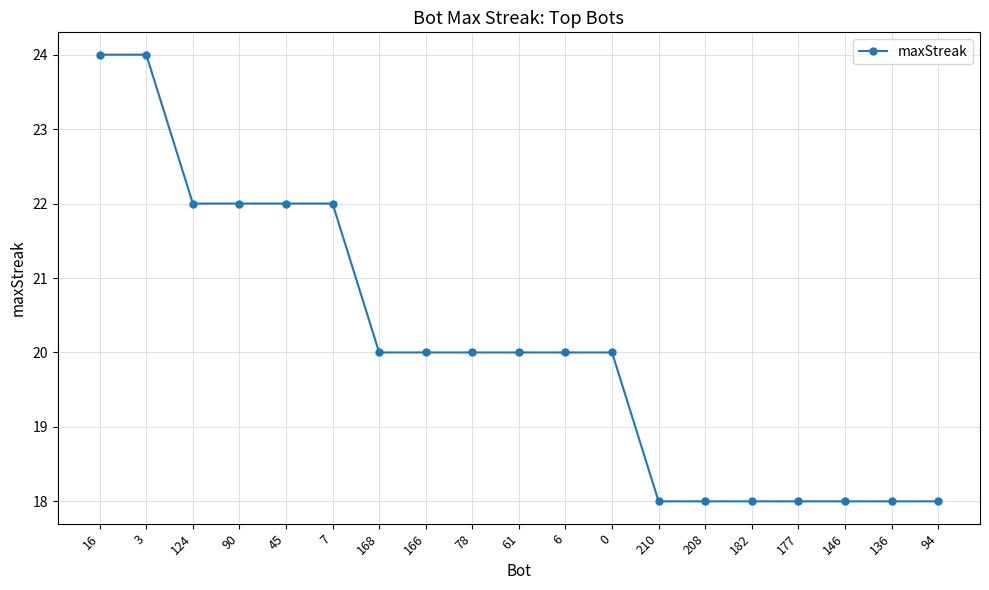

What is the smallest value displayed?

18